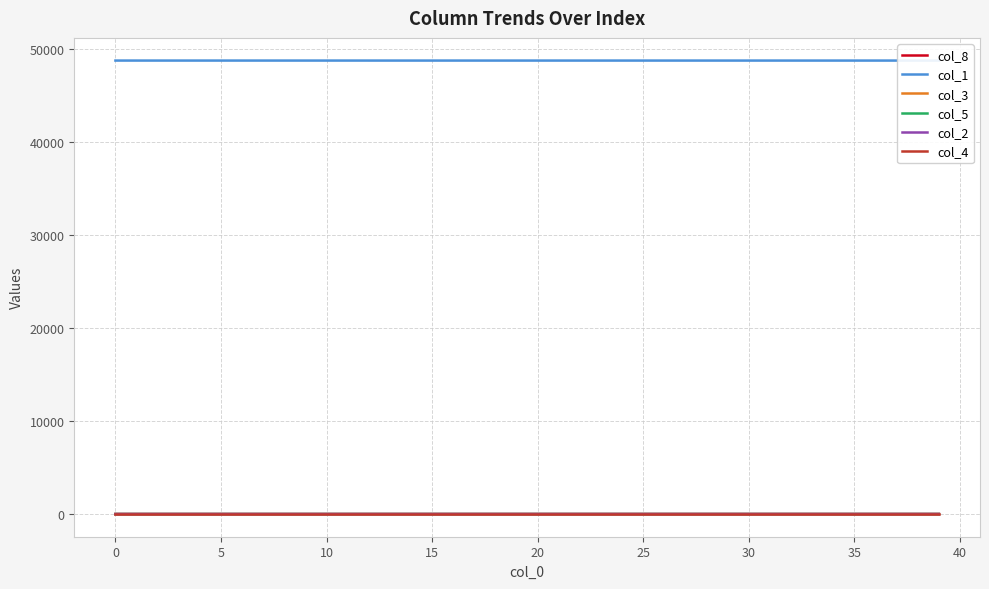

What is the label of the 31st point from the left?

30